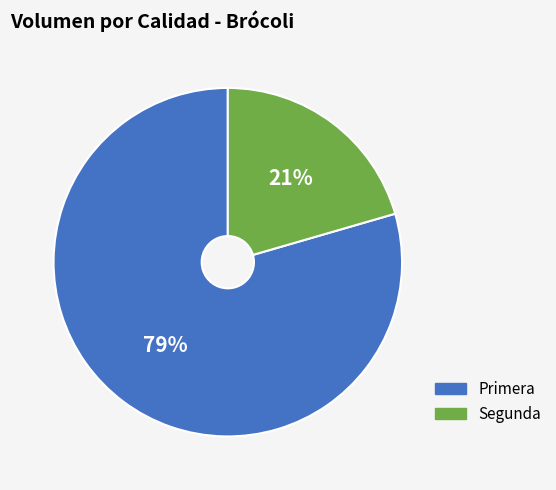

True or false: Primera accounts for 69% of the total.

False